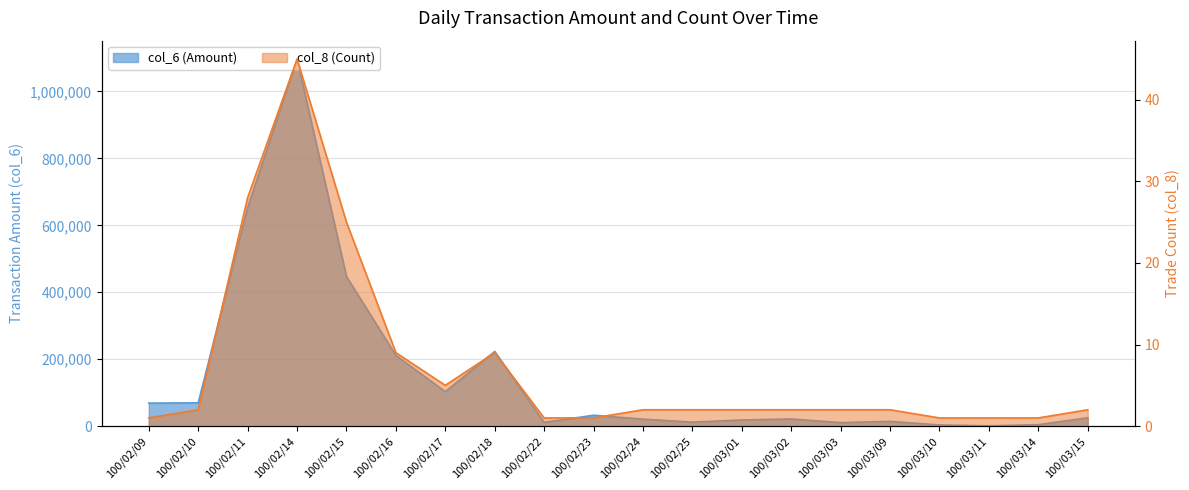

Which category has the highest value across all series?

100/02/14